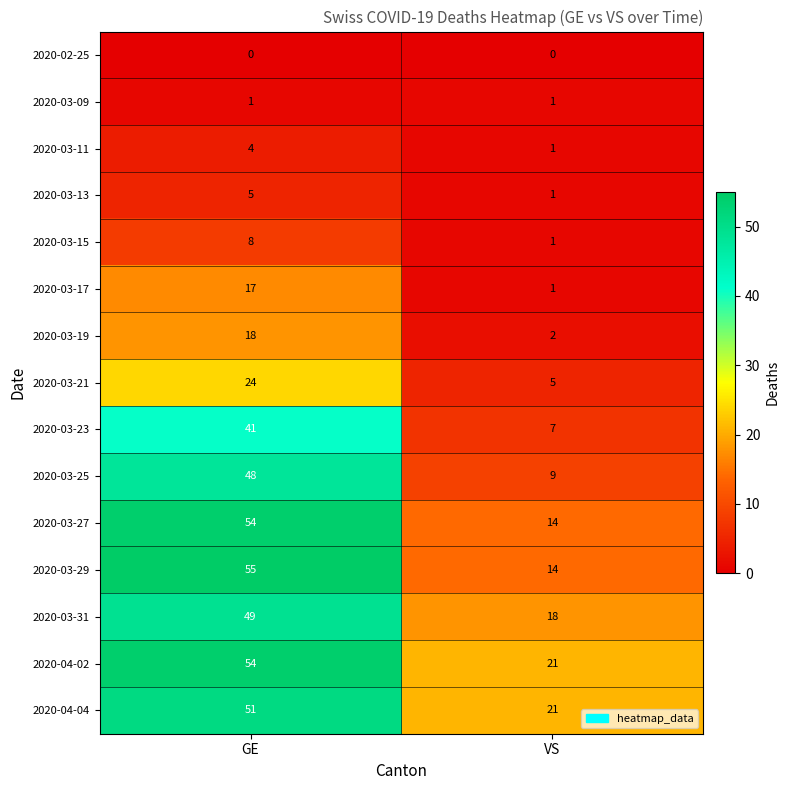

Between GE and VS, which series saw the biggest shift?

2020-03-29